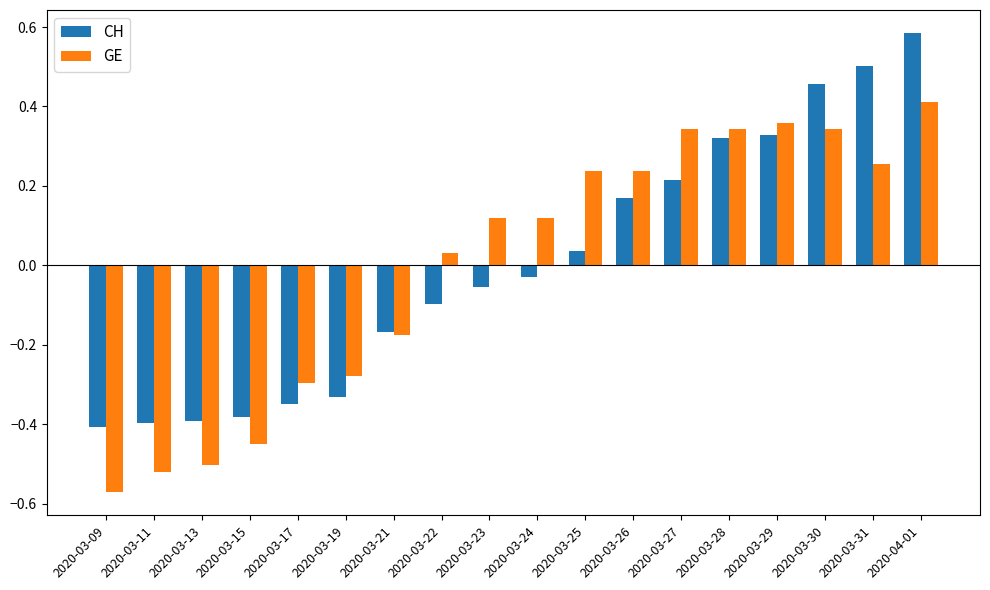

Rank the series by their maximum value, from lowest to highest.

GE, CH